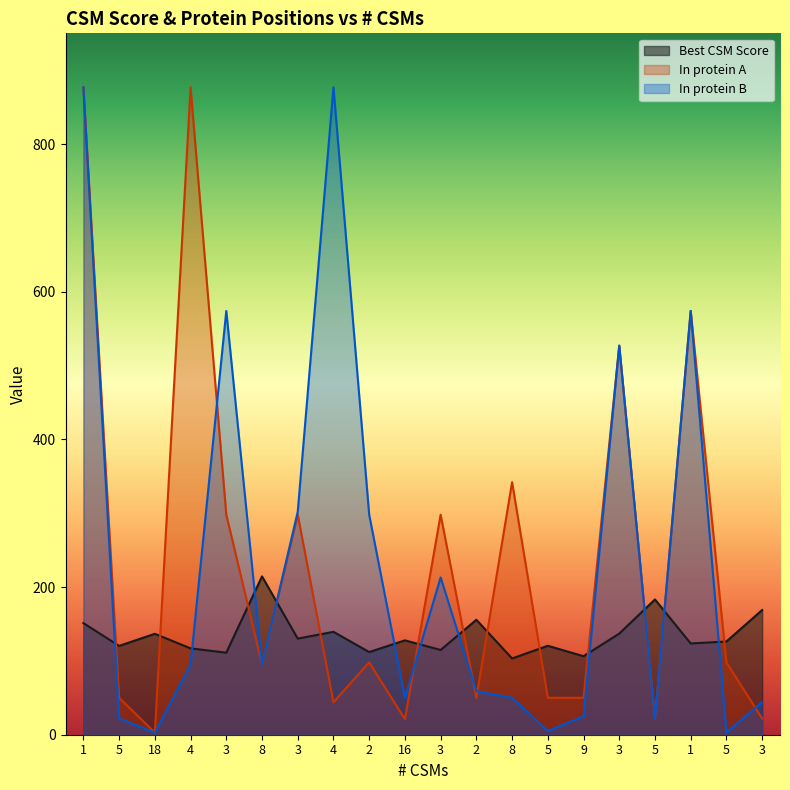

Which category has the highest value in the In protein A series?

1